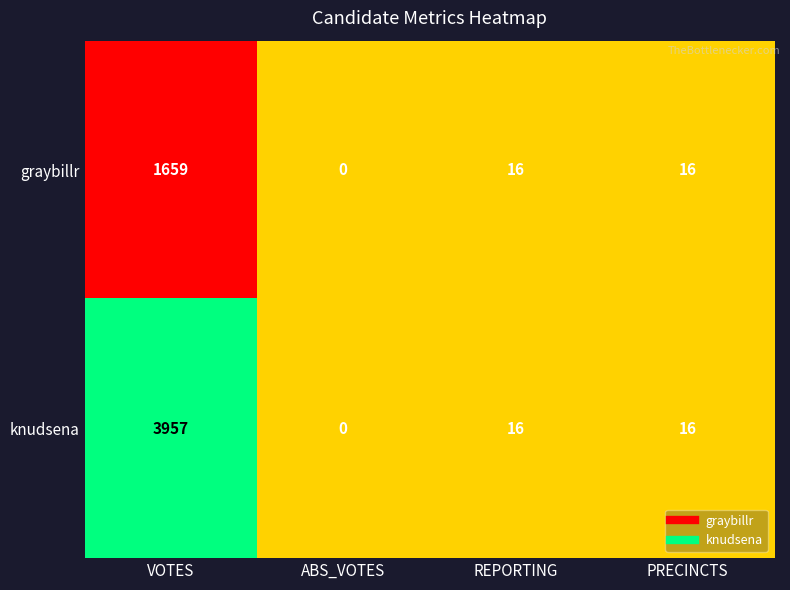

What is the highest value of the knudsena series?

3957